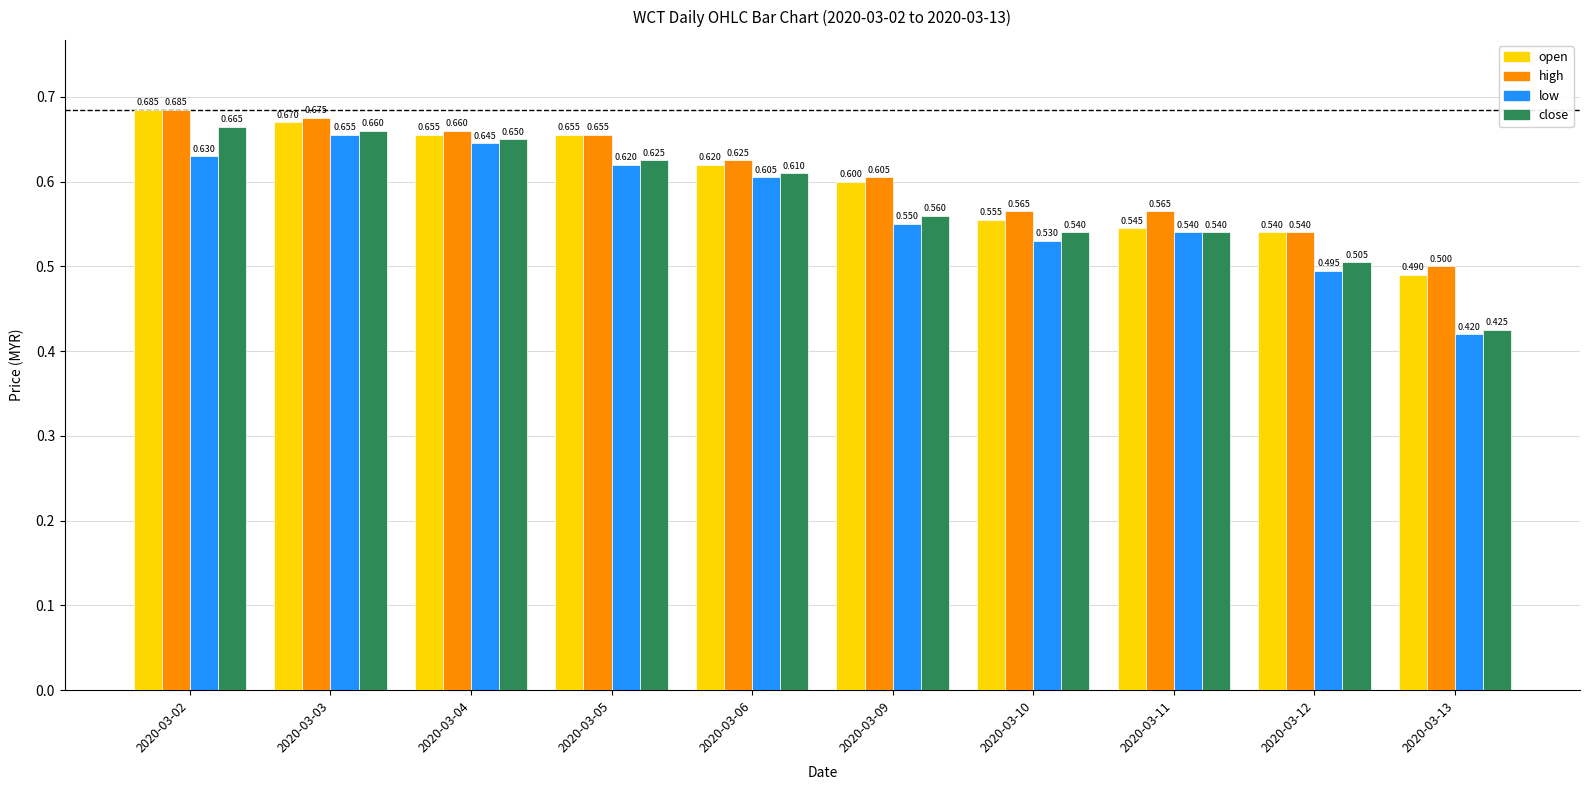

What is the difference between the maximum and minimum values in the high series?

0.2